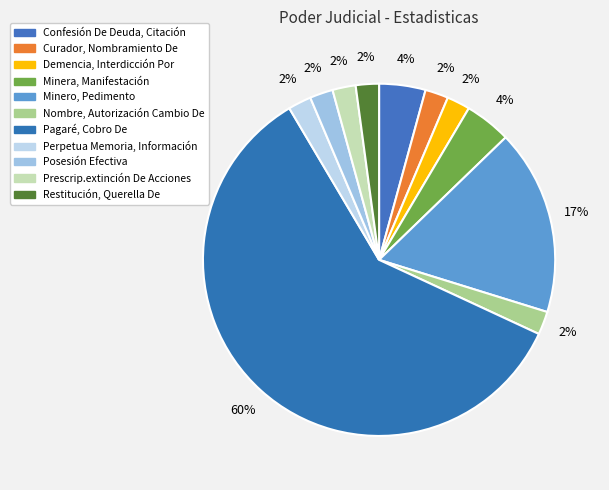

Count the number of slices in the pie.

11